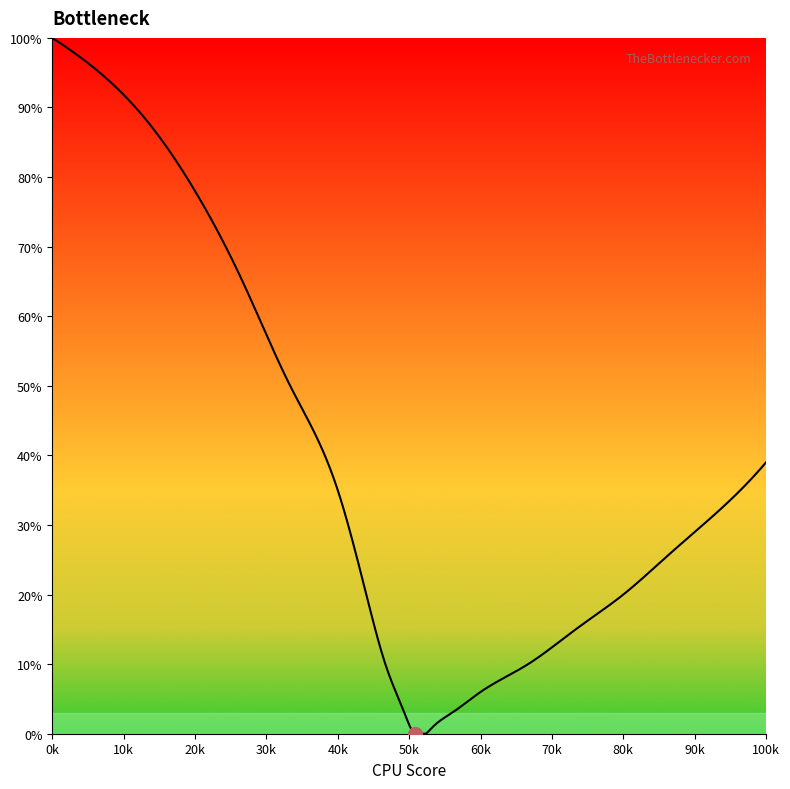

What is the difference between the maximum and minimum values?

100.0